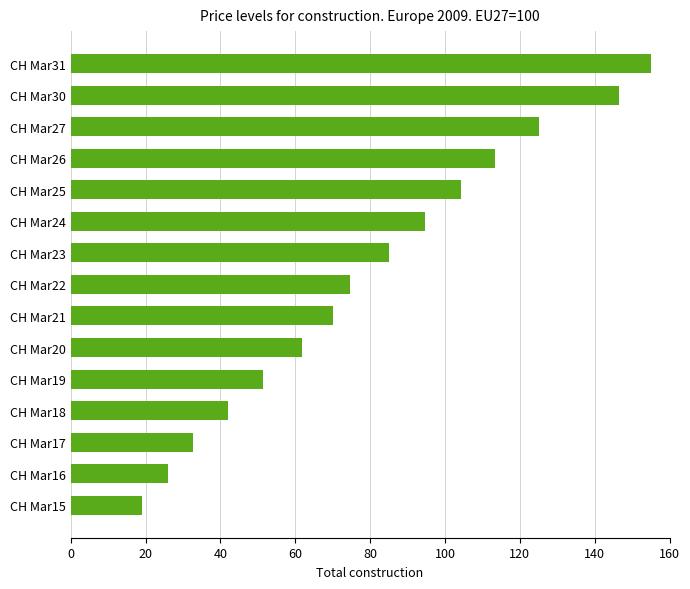

Approximately how many times larger is the value at CH Mar18 compared to CH Mar21?

0.6